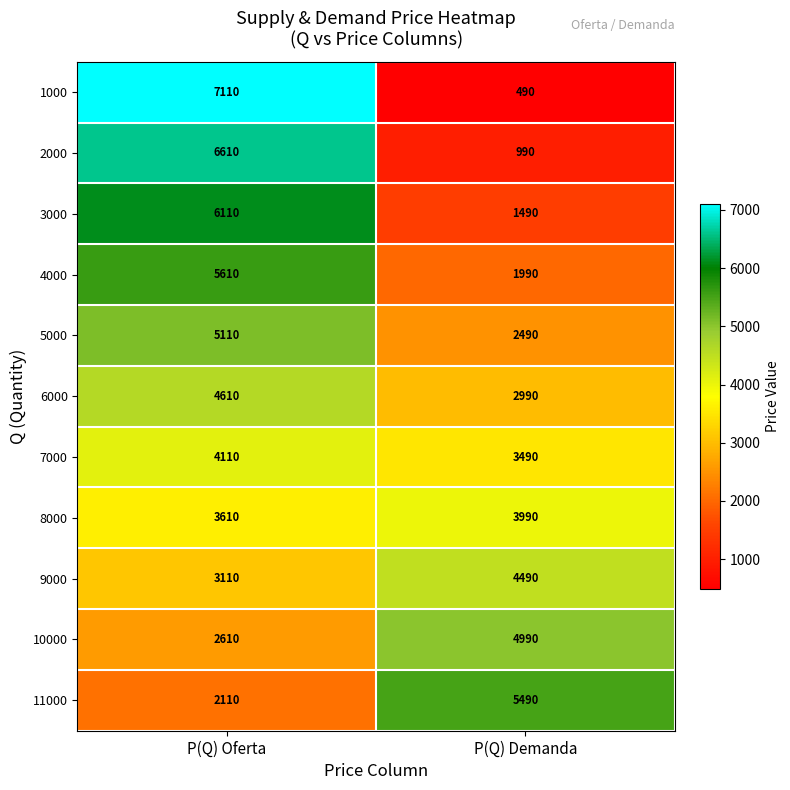

What value does the 10000 series have at P(Q) Demanda, to the nearest 10?

4990